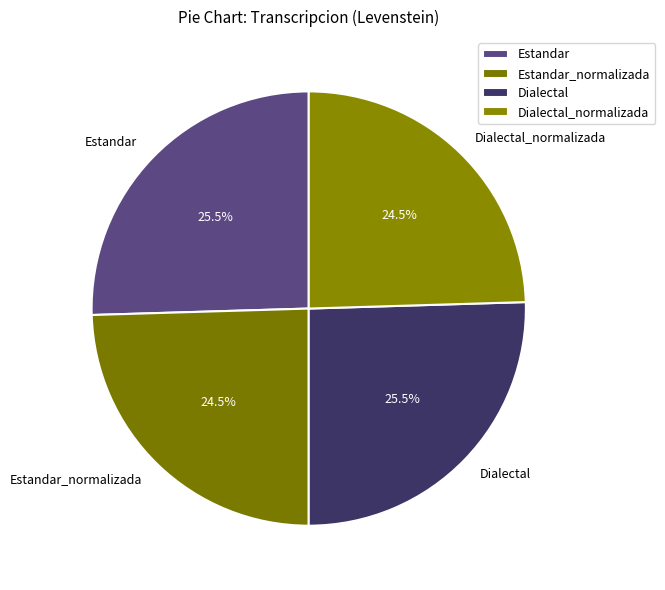

To the nearest percent, what is the difference between the largest and smallest slice percentages?

1%